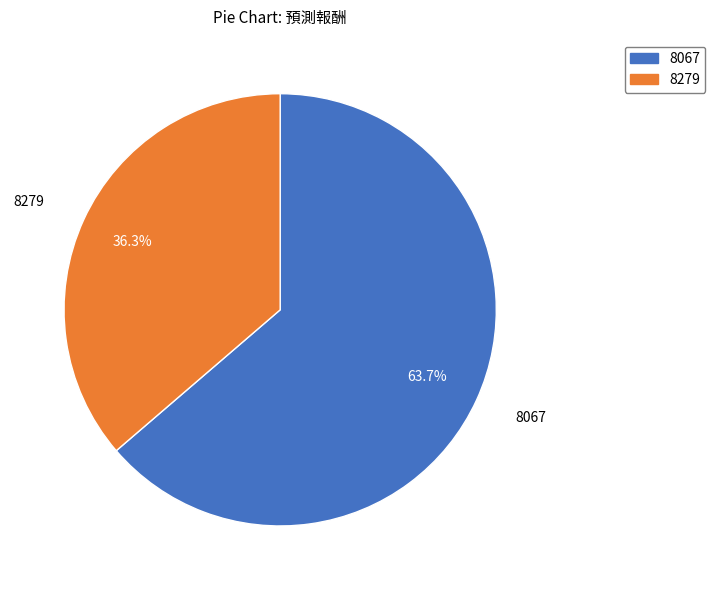

What percentage do 8067 and 8279 together represent?

100.0%